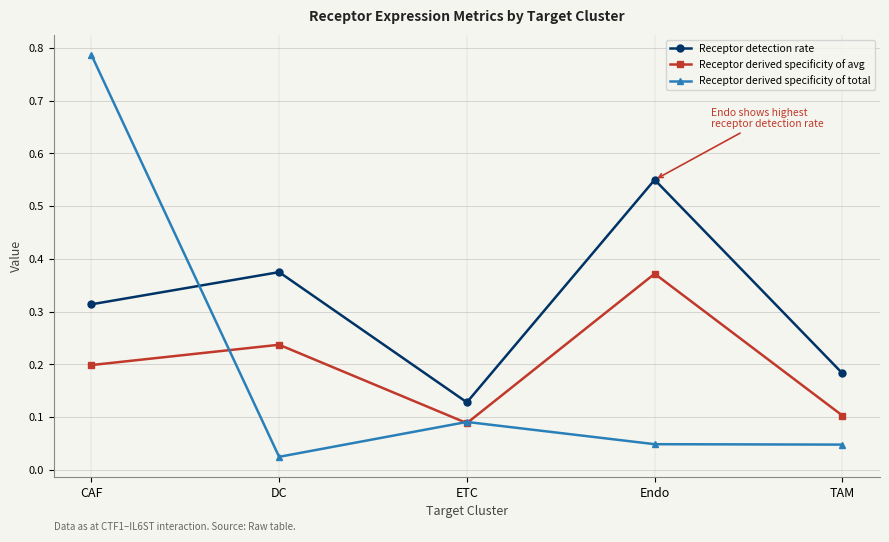

Is it true that Receptor derived specificity of avg equals 0.2 at DC?

True